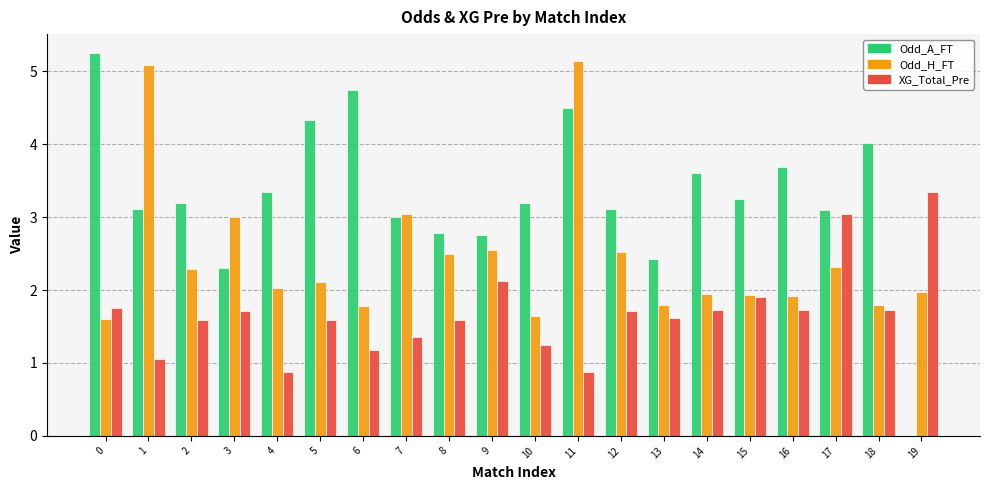

Which series changed the most between 6 and 9?

Odd_A_FT